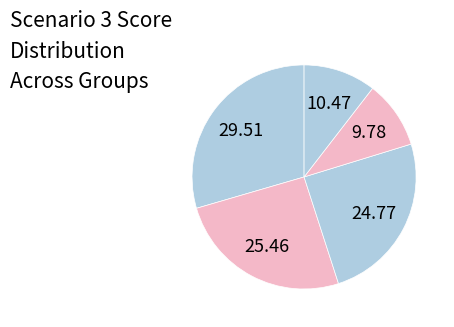

To the nearest percent, what is the average slice percentage?

20%